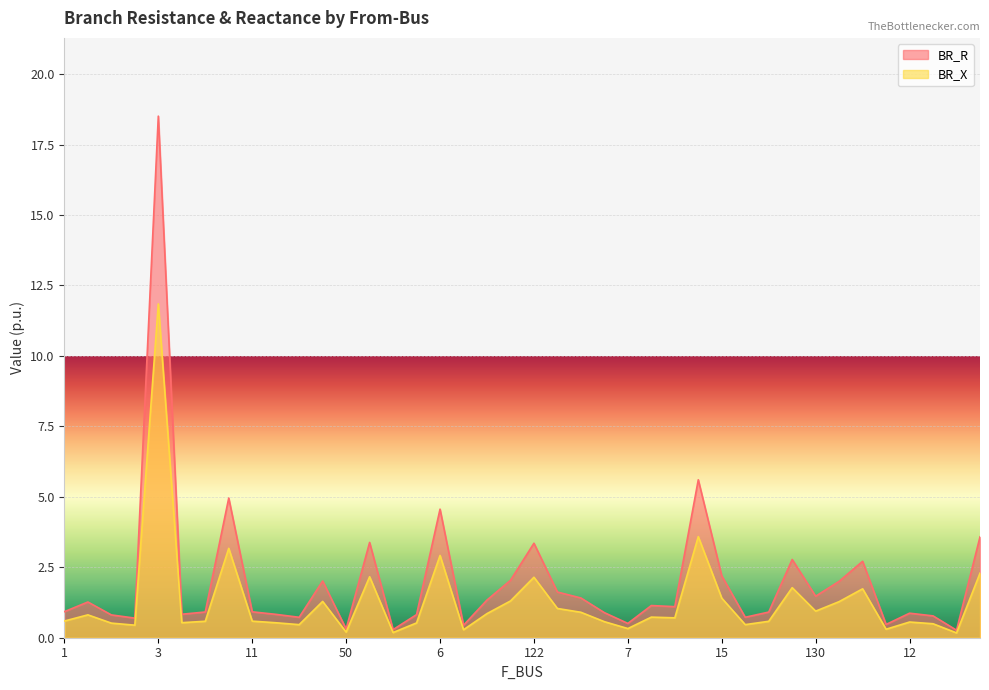

Which category has the highest value across all series?

3